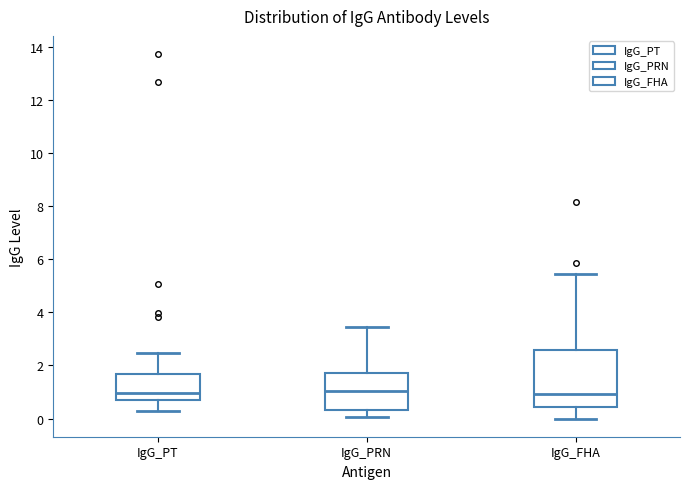

Where does the upper whisker of the box for IgG_FHA end on the y-axis? The values are not printed on the chart, so give them approximately, as read against the axis.

5.4